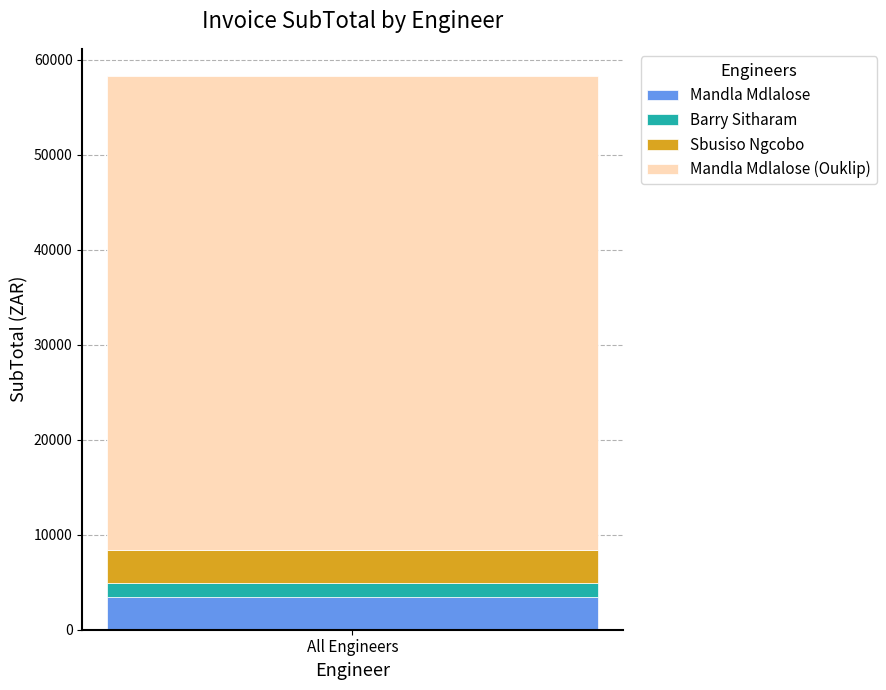

What is the lowest value of the Mandla Mdlalose series?

3460.8